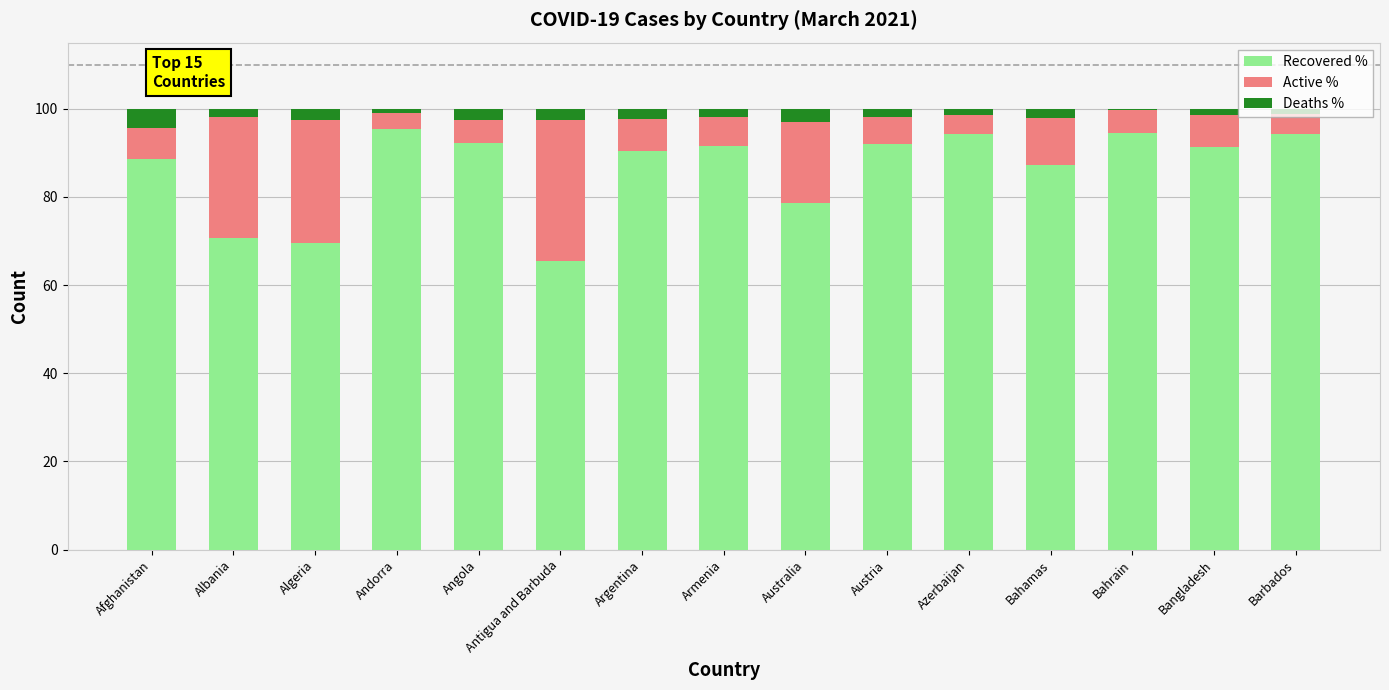

The Recovered % series shows 94.5 at Bahrain. True or false?

True